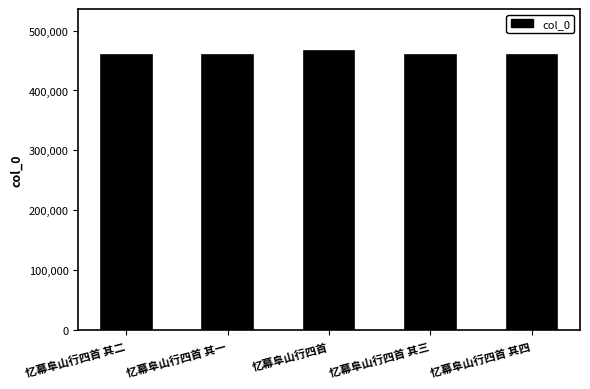

What is the difference between the second highest and minimum values?

3